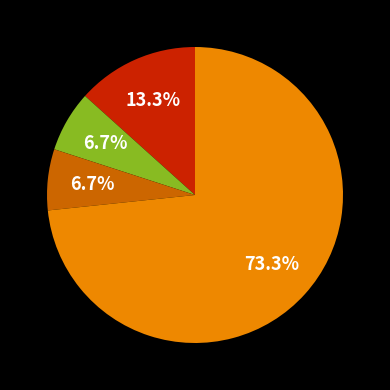

Is there a majority slice in this chart?

Yes